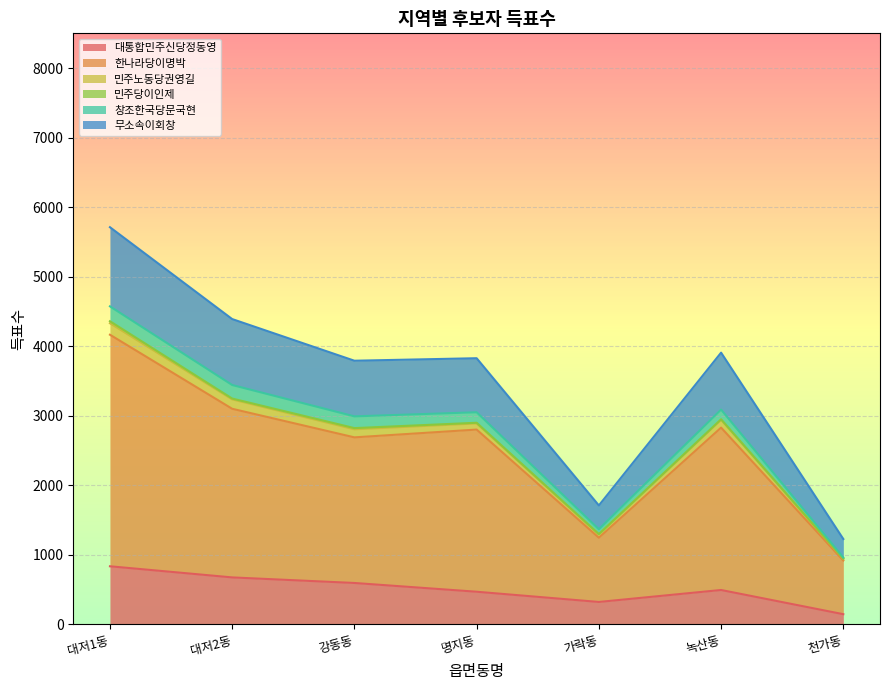

True or false: 한나라당이명박 and 대통합민주신당정동영 cross at least once.

False